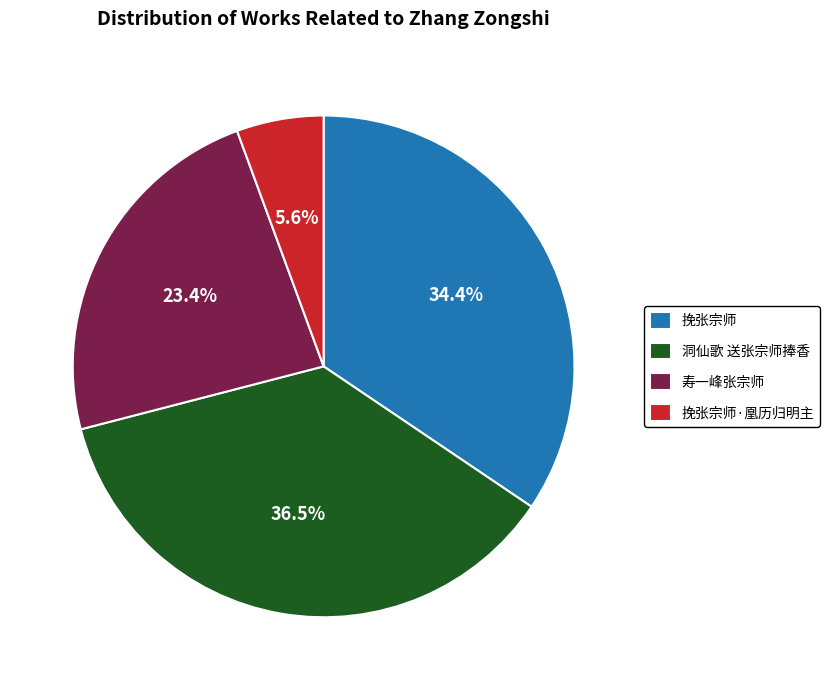

Does 洞仙歌 送张宗师捧香 represent more than half of the total?

No